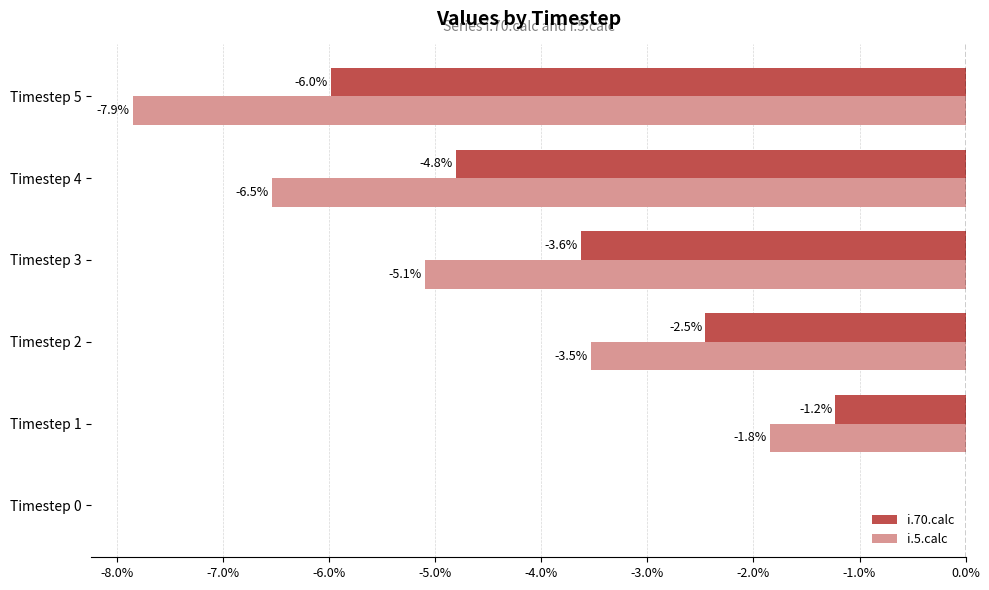

Is the value of i.5.calc at Timestep 2 greater than the value of i.70.calc at Timestep 1?

No